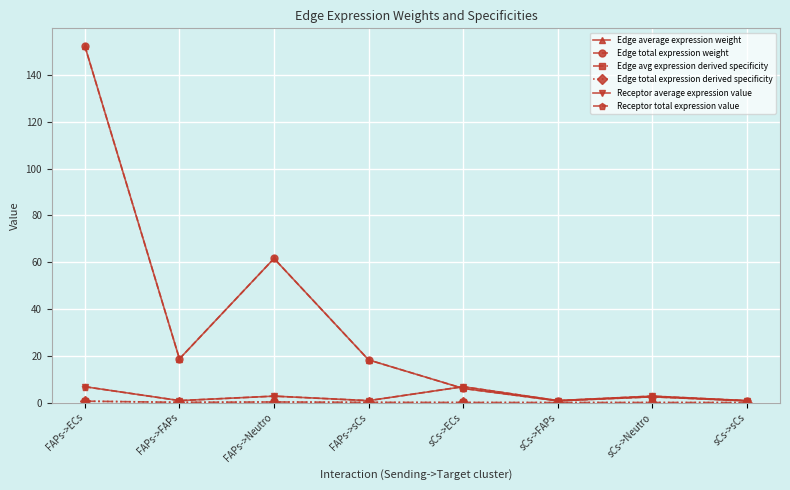

Is this an area chart (filled region under the line)?

No